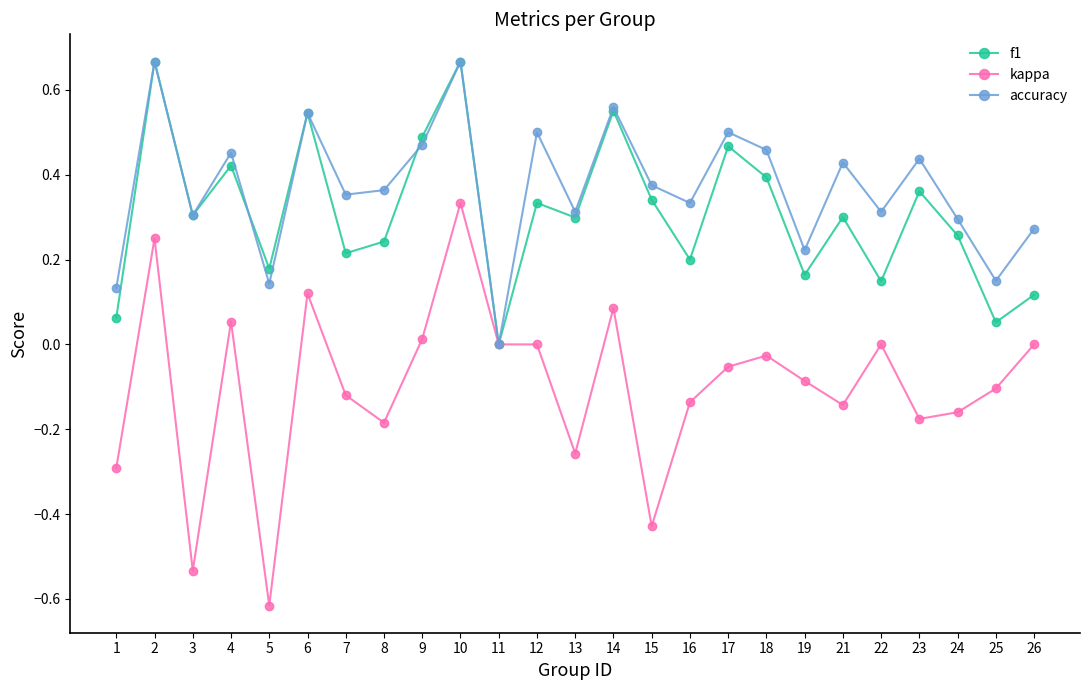

True or false: kappa has more than 2 points higher than both neighbors.

True